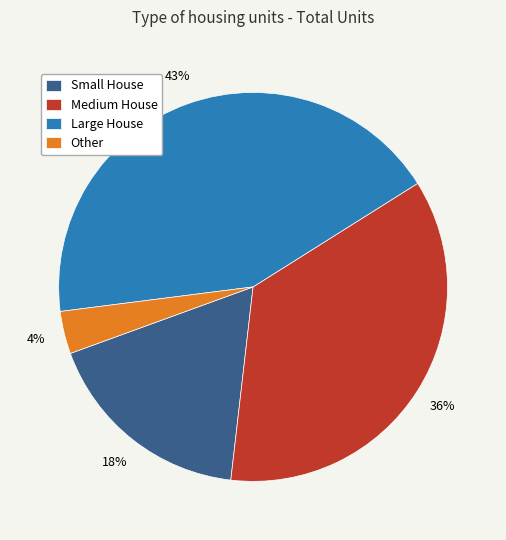

Between Other and Small House, which is larger?

Small House